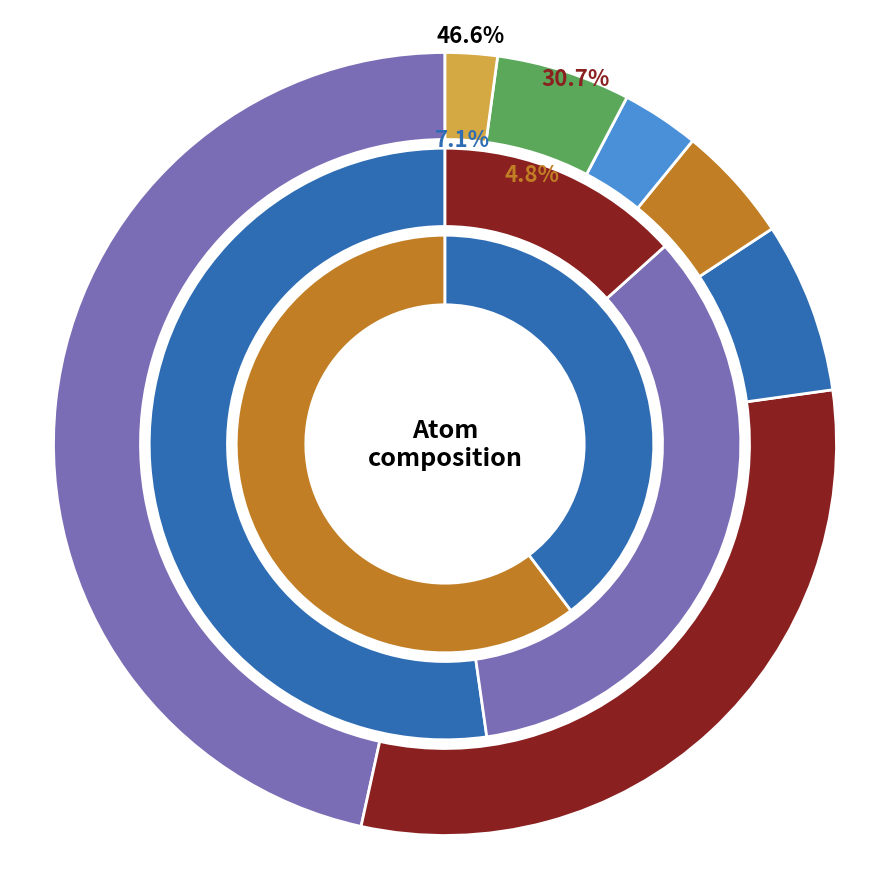

The Br slice represents 6% of the pie. True or false?

True